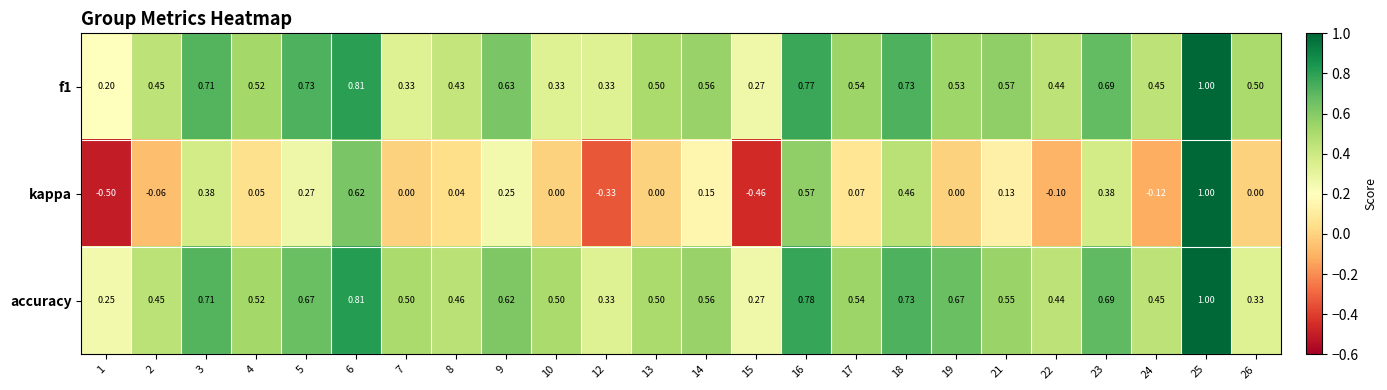

Which series changed the most between 13 and 26?

accuracy